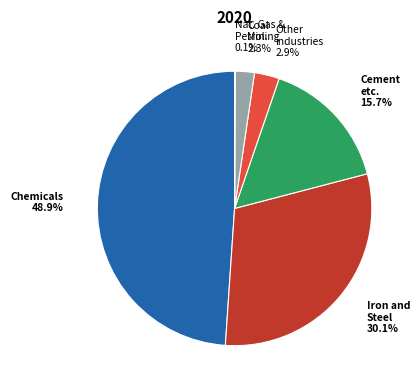

What is the largest slice in the pie chart?

Chemicals